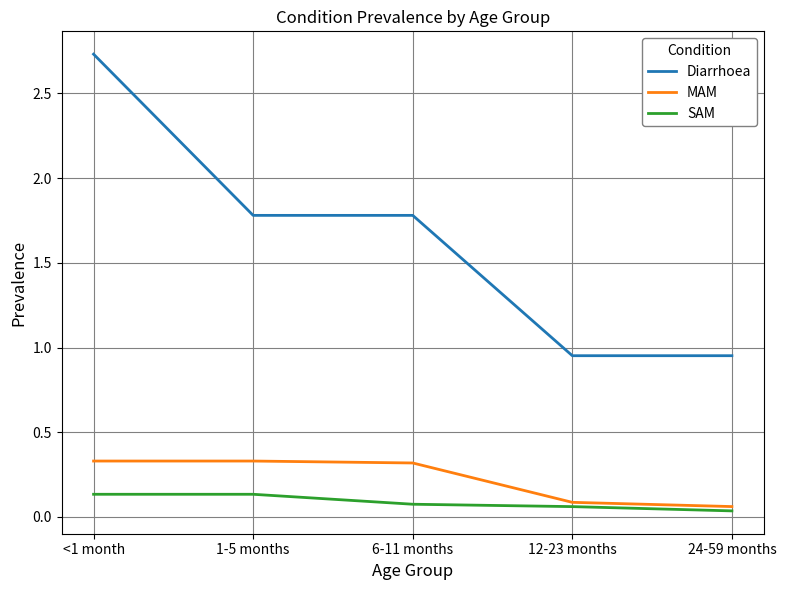

Rank the series by their maximum value, from highest to lowest.

Diarrhoea, MAM, SAM